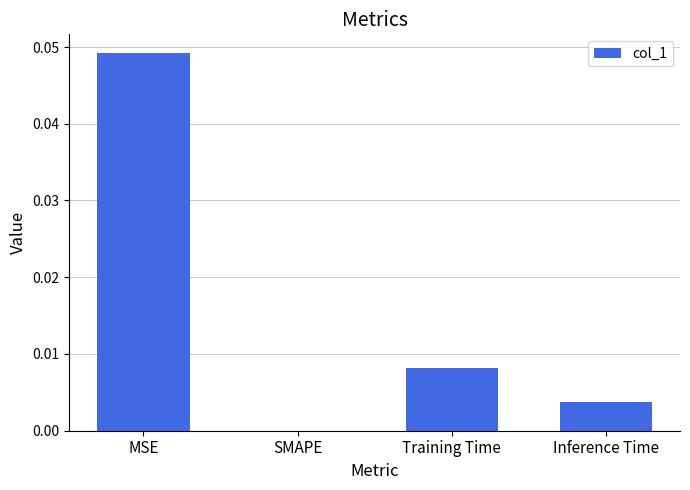

The chart shows a value of 0.0 at Training Time. True or false?

True